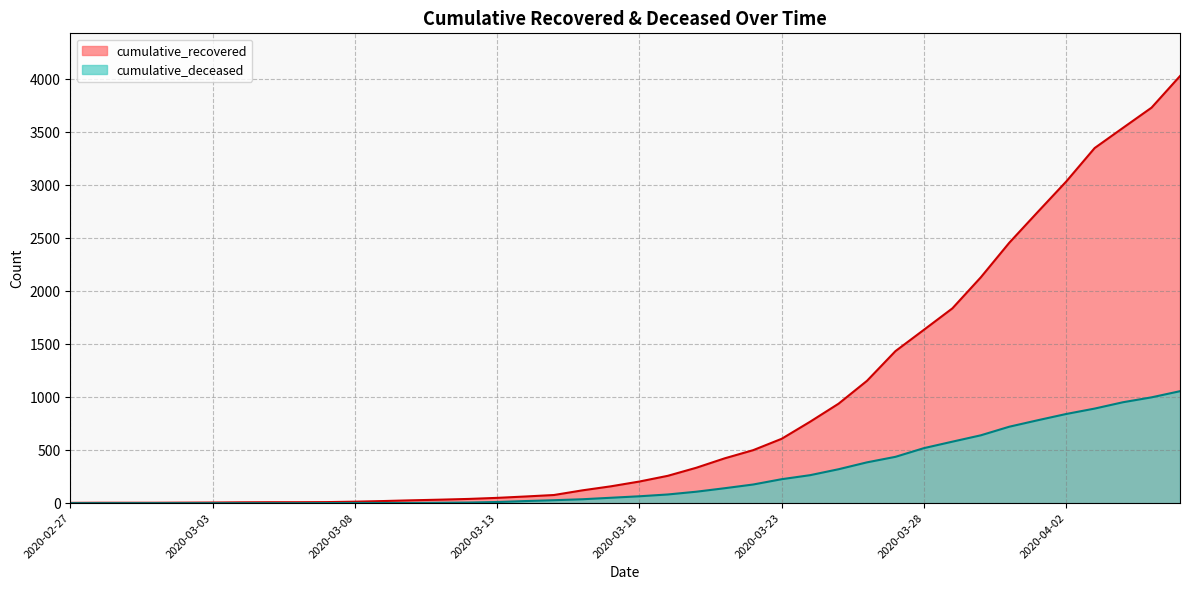

What is the sum of the cumulative_deceased values at 2020-04-04 and 2020-03-24?

1216